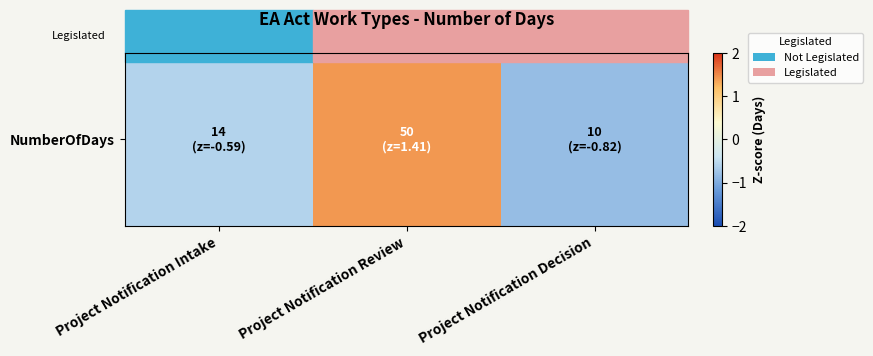

True or false: the data shows -0.6 at Project Notification Intake.

True